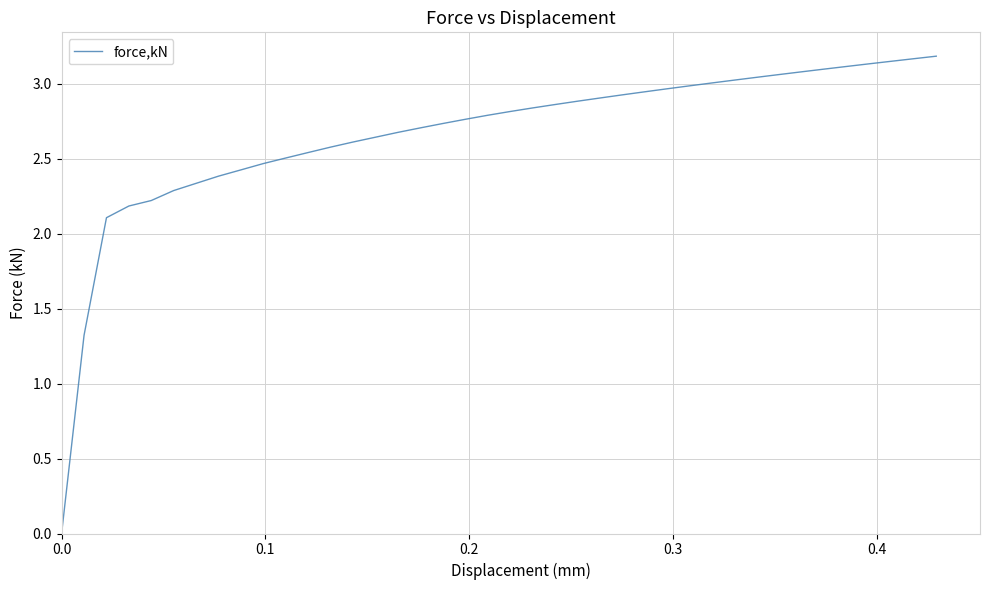

How many lines are shown in the chart?

1